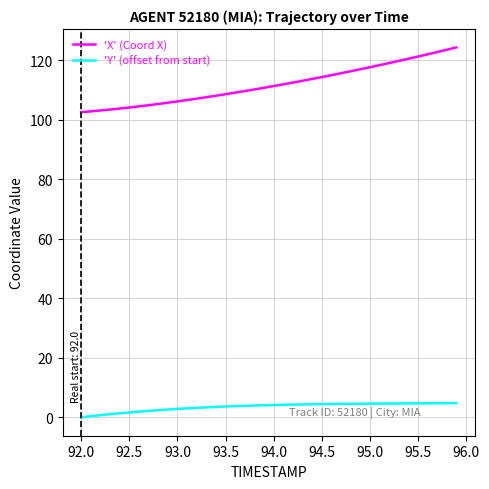

Which series has the widest spread of values?

'X' (Coord X)